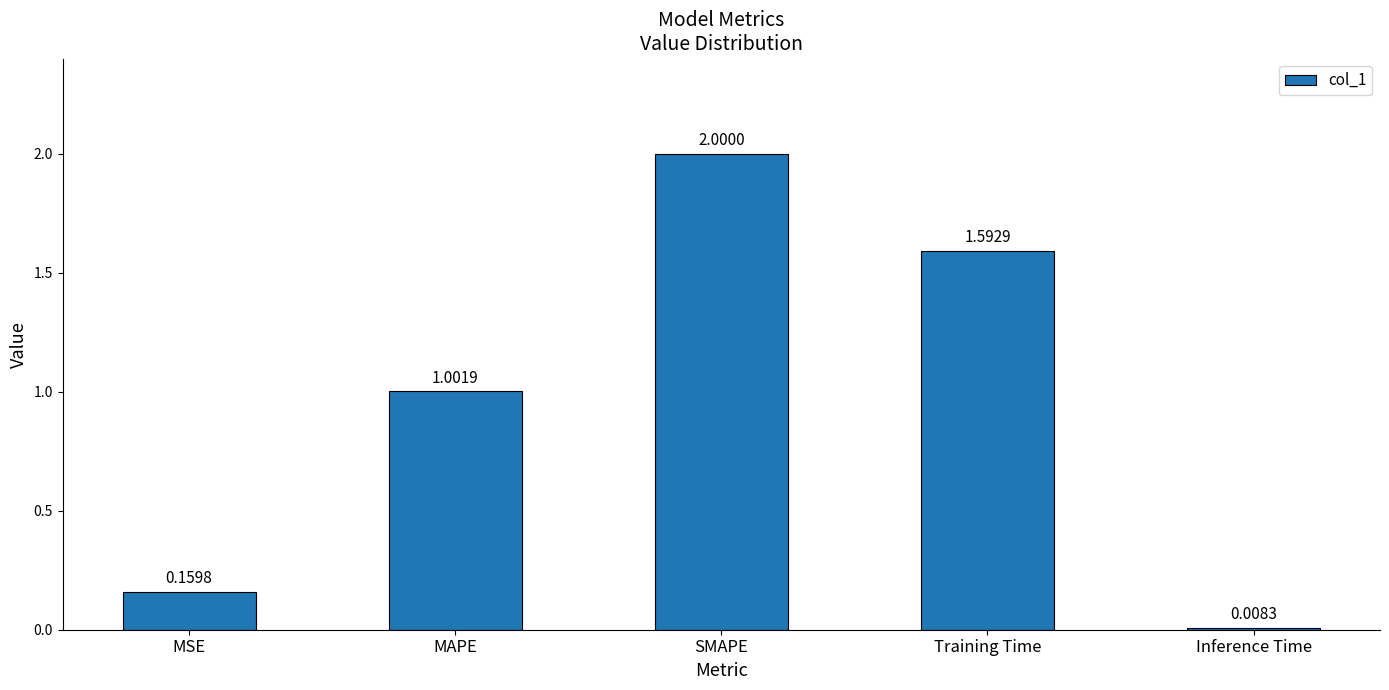

List the labels in order of value, largest first.

SMAPE, Training Time, MAPE, MSE, Inference Time